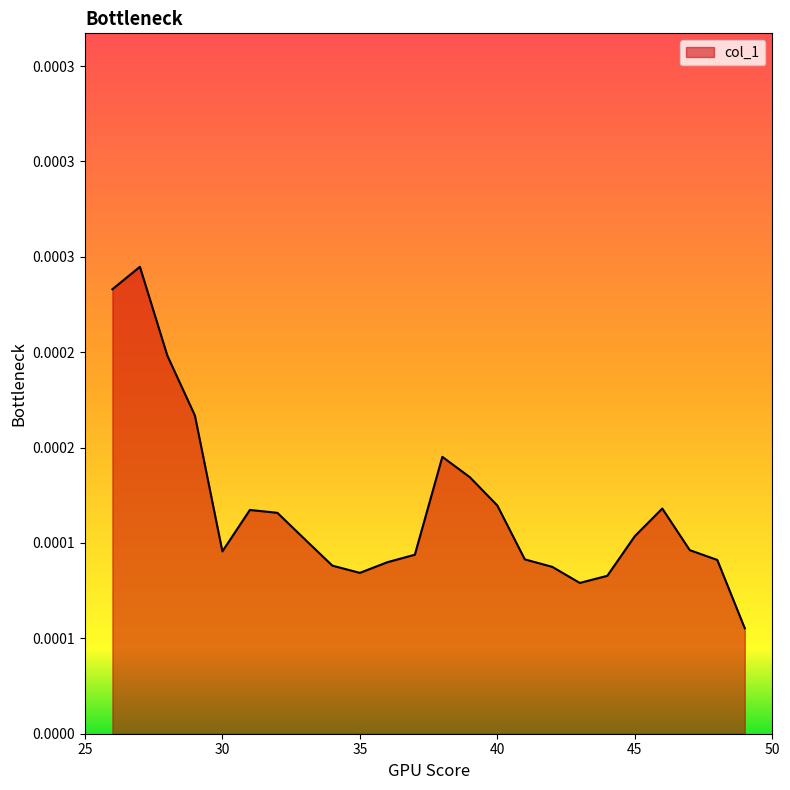

True or false: there are more than 2 points higher than both neighbors.

True